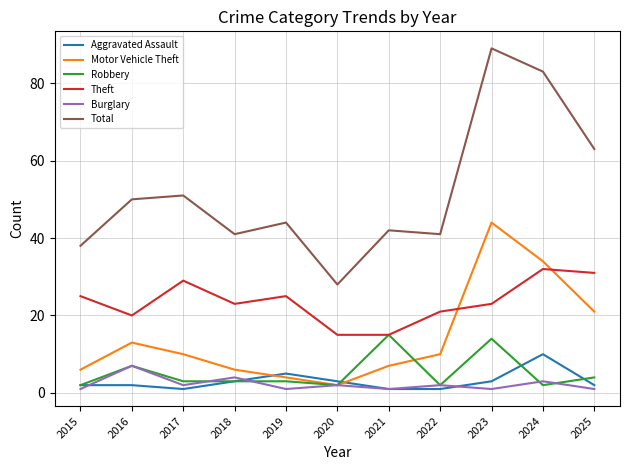

What is the minimum value shown in the chart?

1